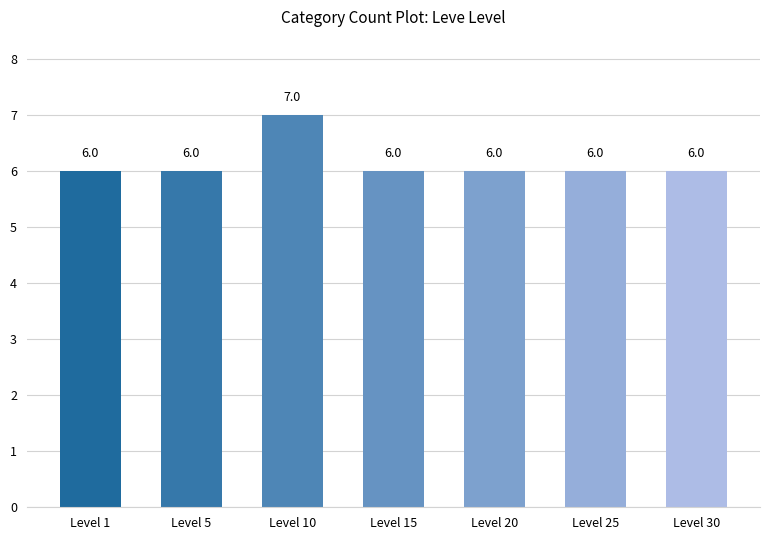

Approximately how many times larger is the value at Level 25 compared to Level 1?

1.0